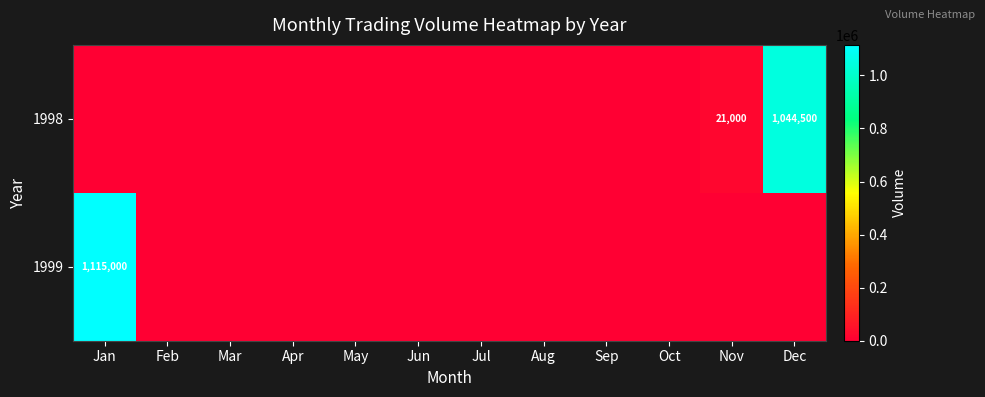

Is it true that 1998 equals 21000 at Nov?

True